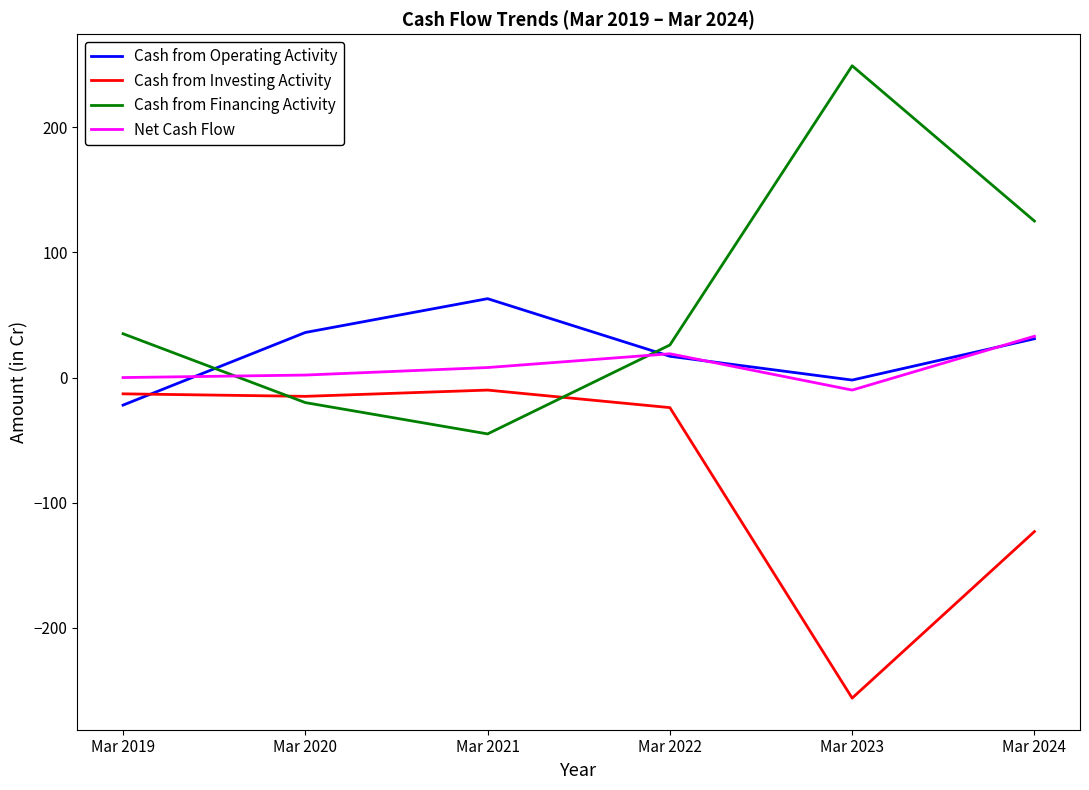

How many series are shown in this chart?

4